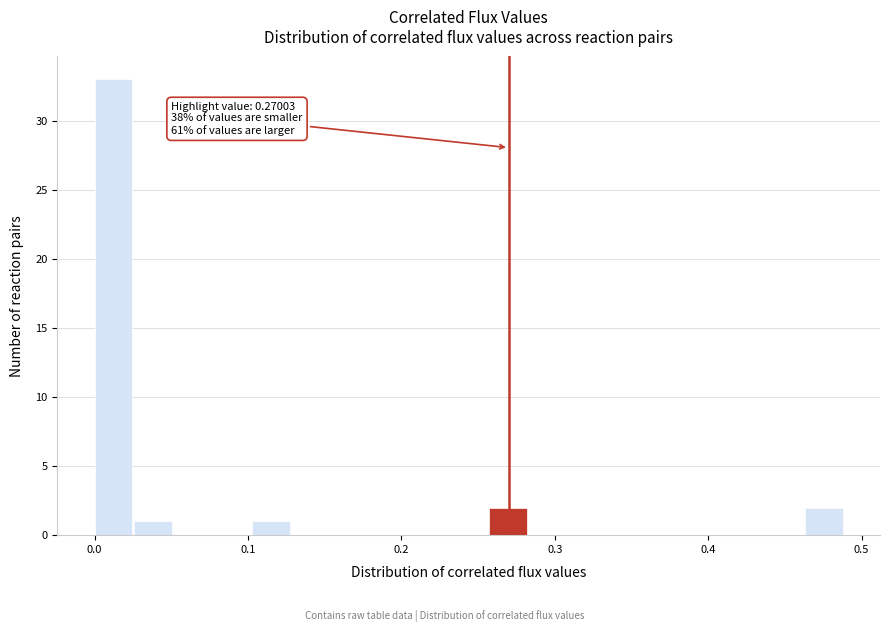

Around what value on the x-axis is the tallest bar? Give the approximate position of its centre, as read against the axis.

0.01